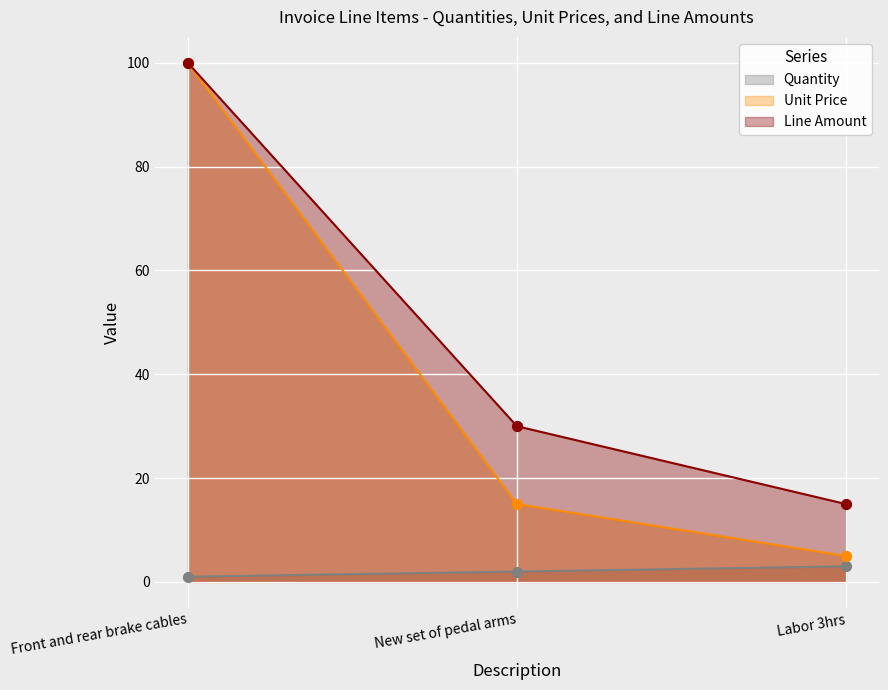

Which series reaches the maximum Y coordinate?

Unit Price